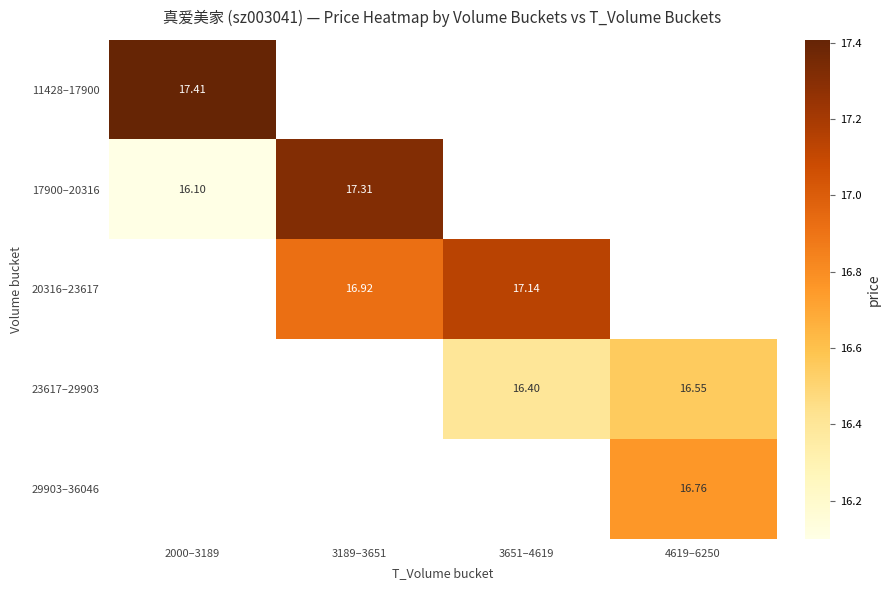

Is the value of 17900–20316 at 3189–3651 greater than the value of 23617–29903 at 4619–6250?

Yes